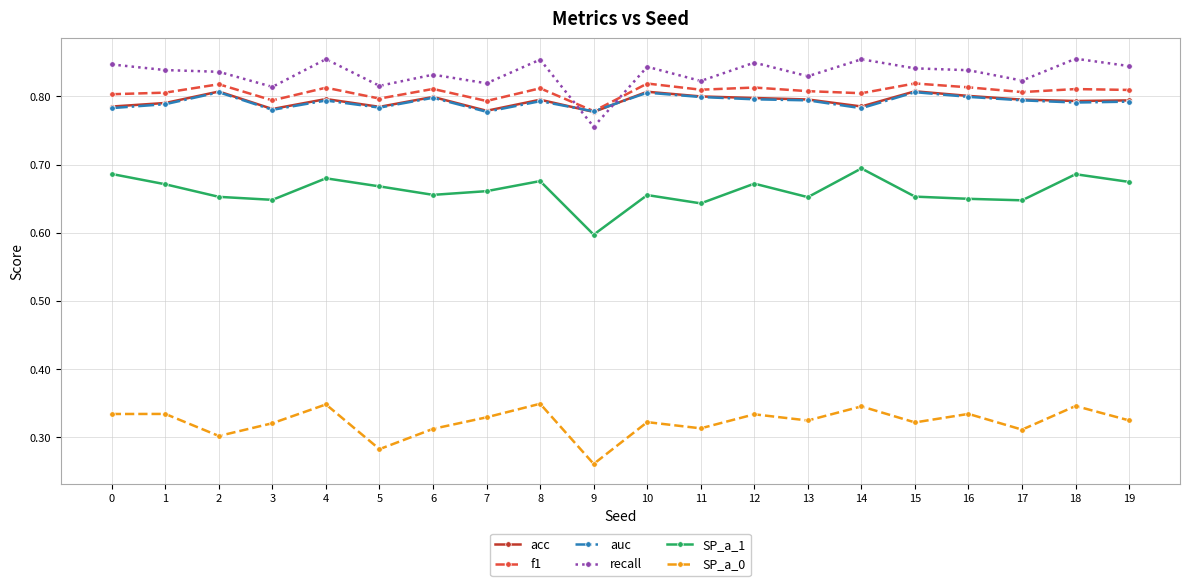

What are all the series names shown in the legend?

acc, f1, auc, recall, SP_a_1, SP_a_0